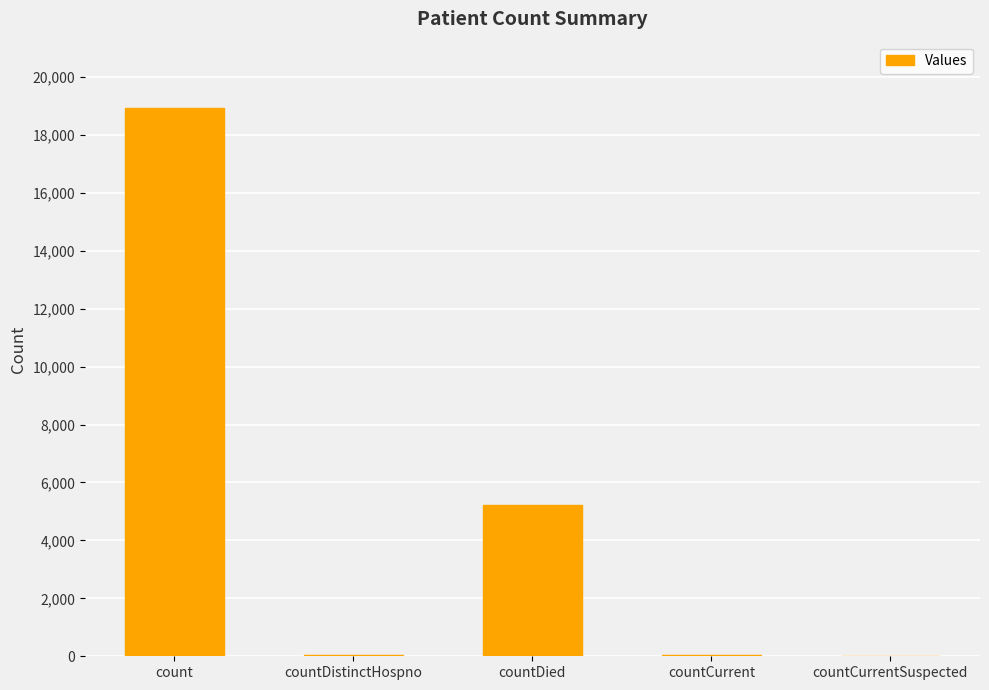

What is the sum of all values?

24244